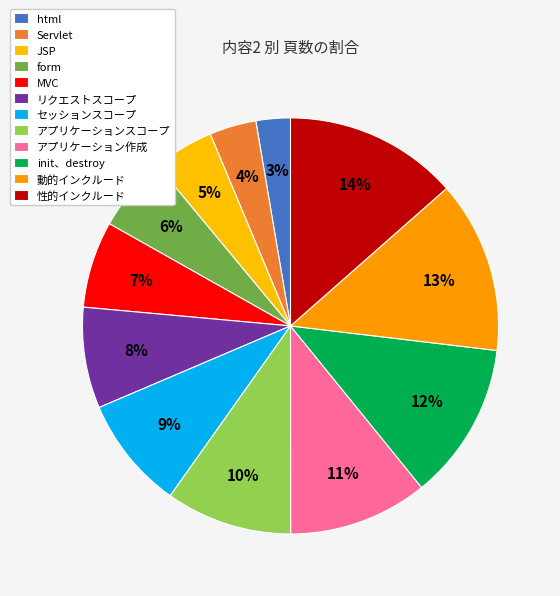

Rank the categories by value from highest to lowest.

性的インクルード, 動的インクルード, init、destroy, アプリケーション作成, アプリケーションスコープ, セッションスコープ, リクエストスコープ, MVC, form, JSP, Servlet, html